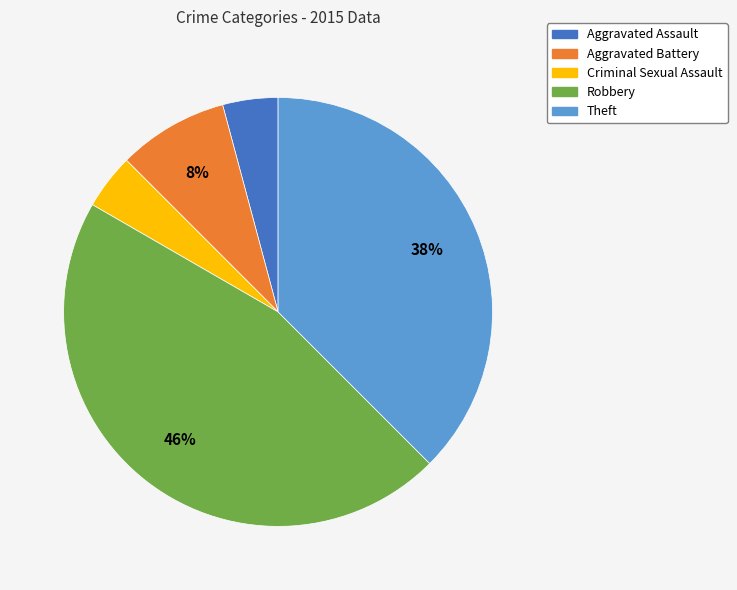

To the nearest percent, what is the difference between the Robbery and Theft slice percentages?

8%